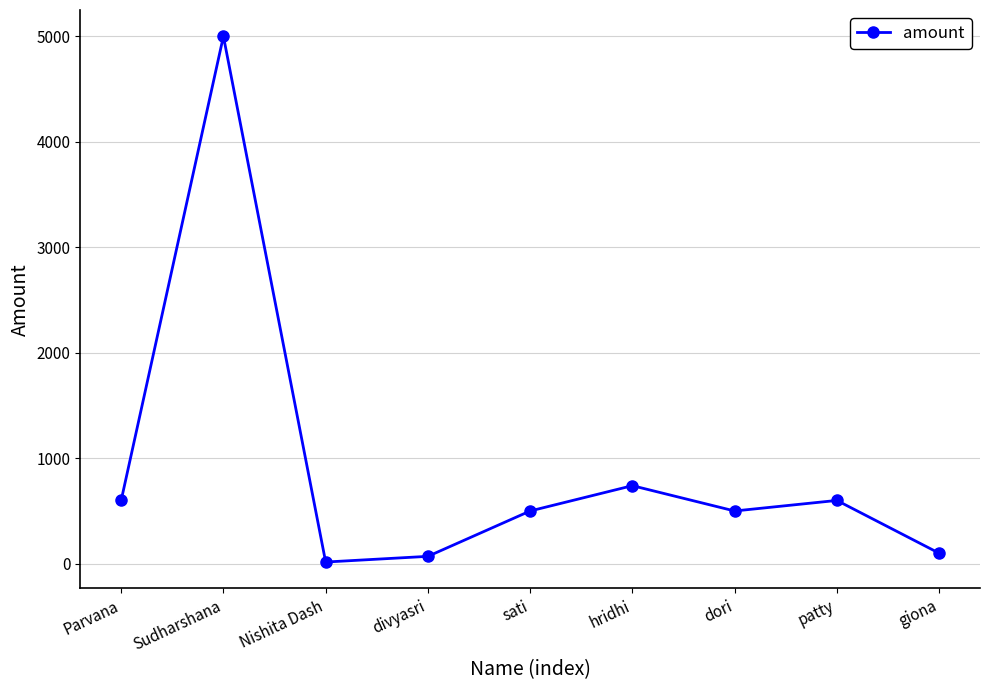

Which label corresponds to the largest value in the chart?

Sudharshana